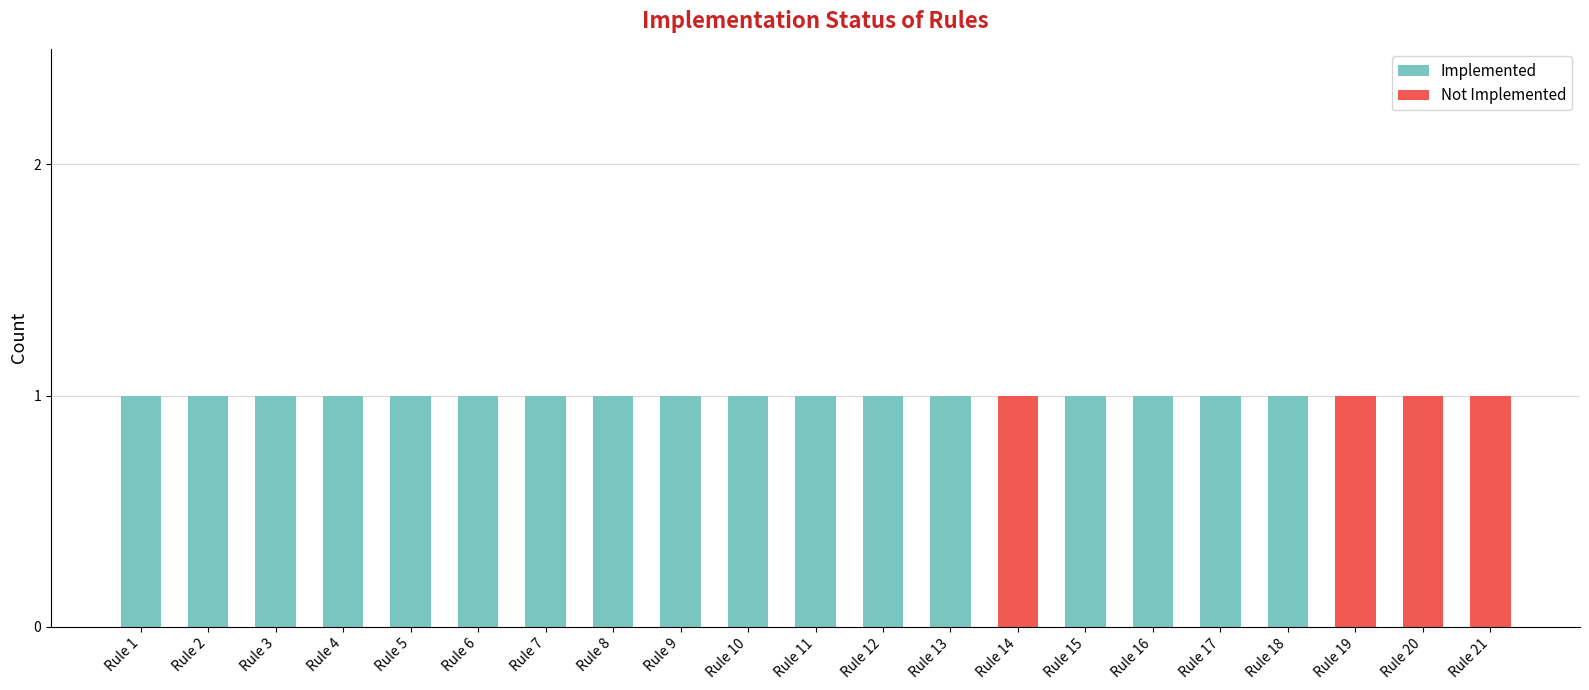

Does the chart contain stacked bars?

Yes